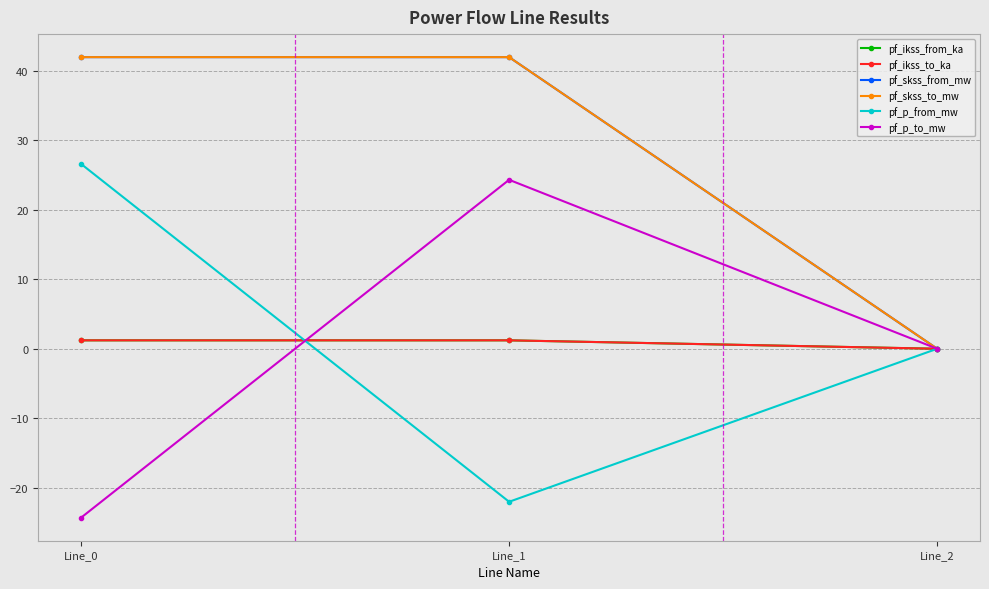

Does the chart display data point markers on the line(s)?

Yes